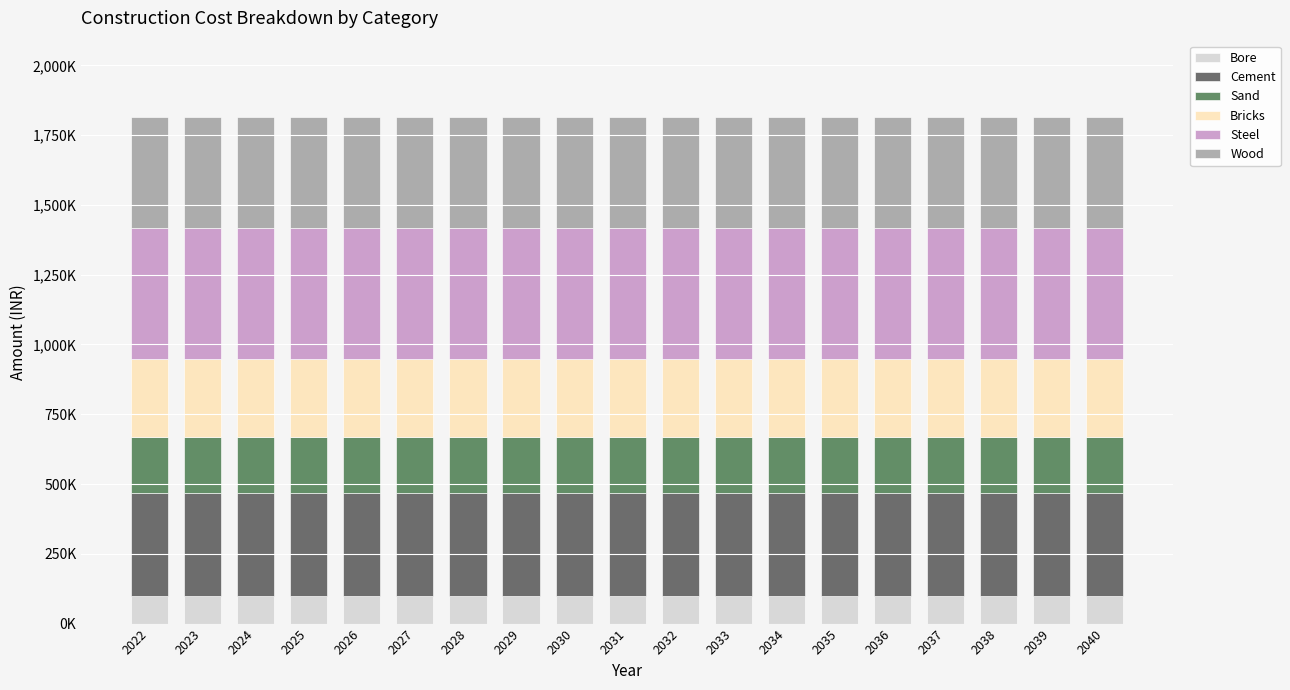

What value does the Sand series have at 2033?

200000